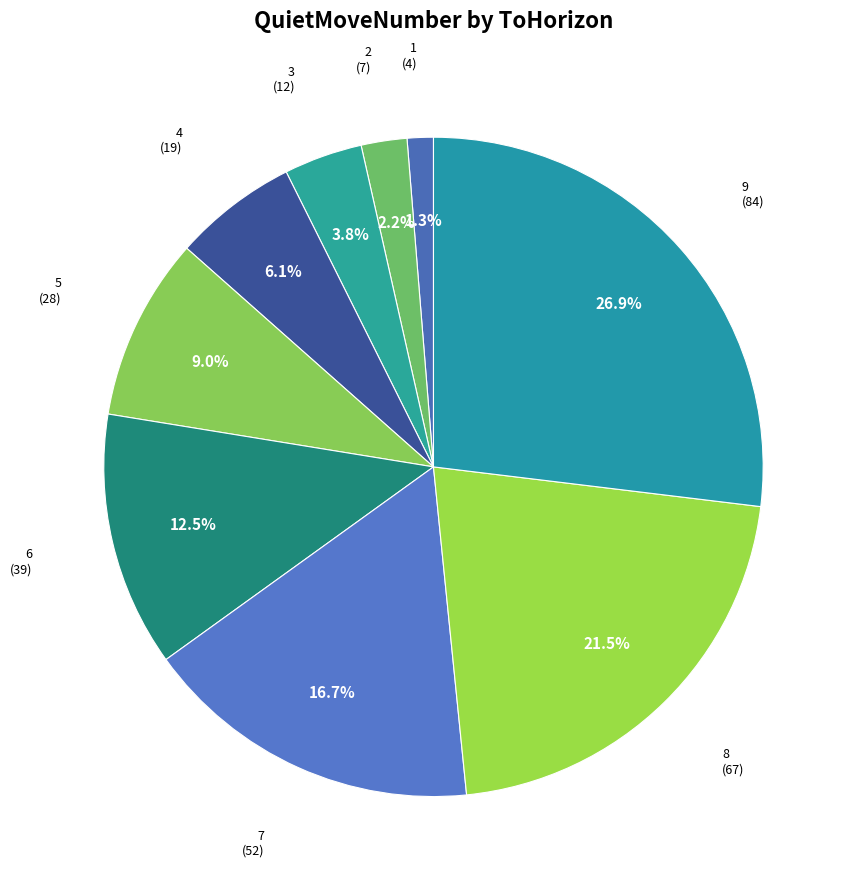

How many segments does this pie chart have?

9